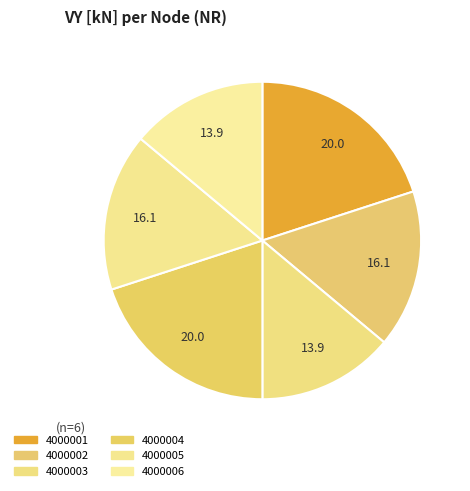

Is it true that 4000003 is 14% of the pie?

True